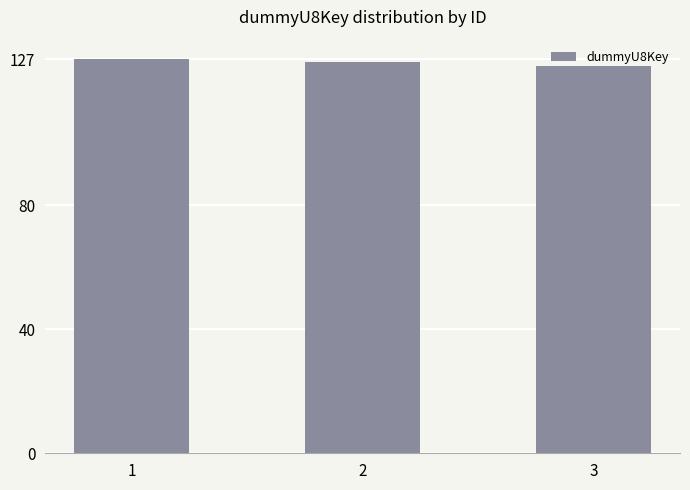

Approximately how many times larger is the value at 2 compared to 3?

1.0